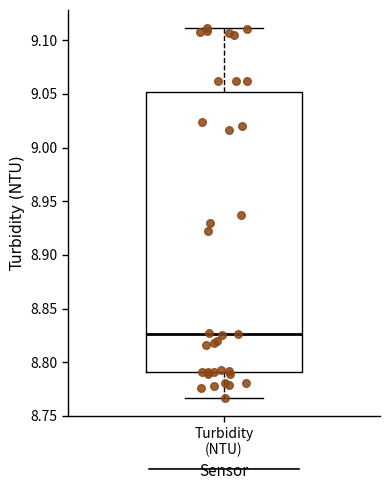

Read this box plot against the y-axis: the position of the median line, the range covered by the box, and the ends of both whiskers. The values are not printed on the chart, so give them approximately, as read against the axis.

median 8.825, box 8.790 to 9.050, whiskers 8.765 to 9.110